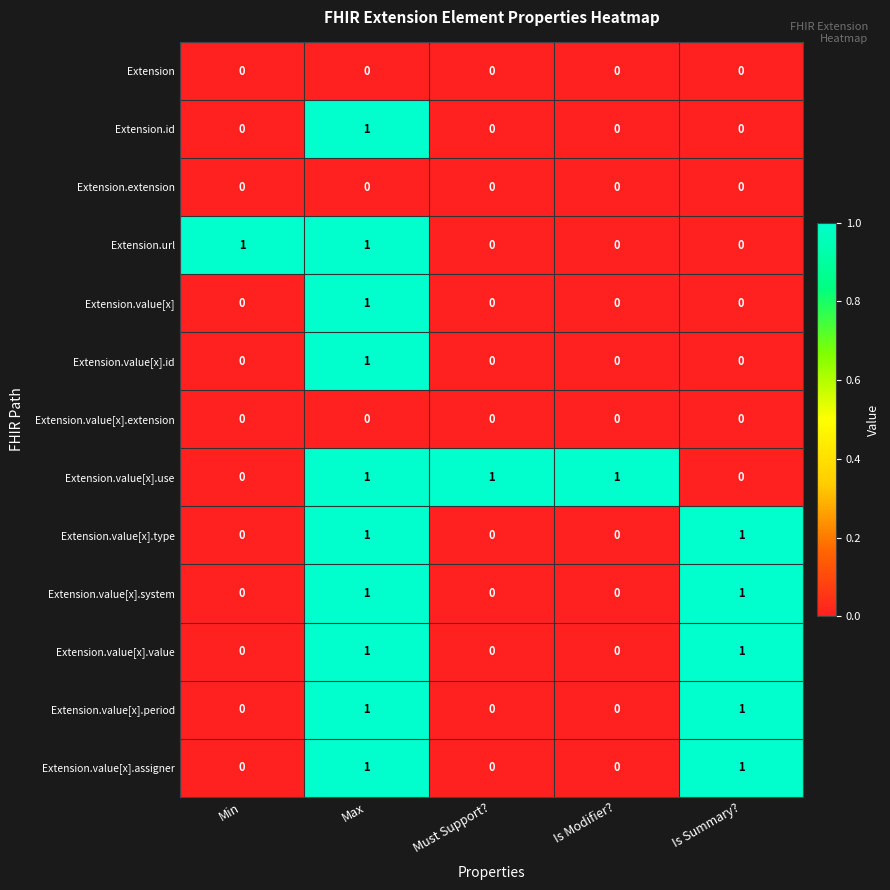

What is the total value across all series at Max?

10